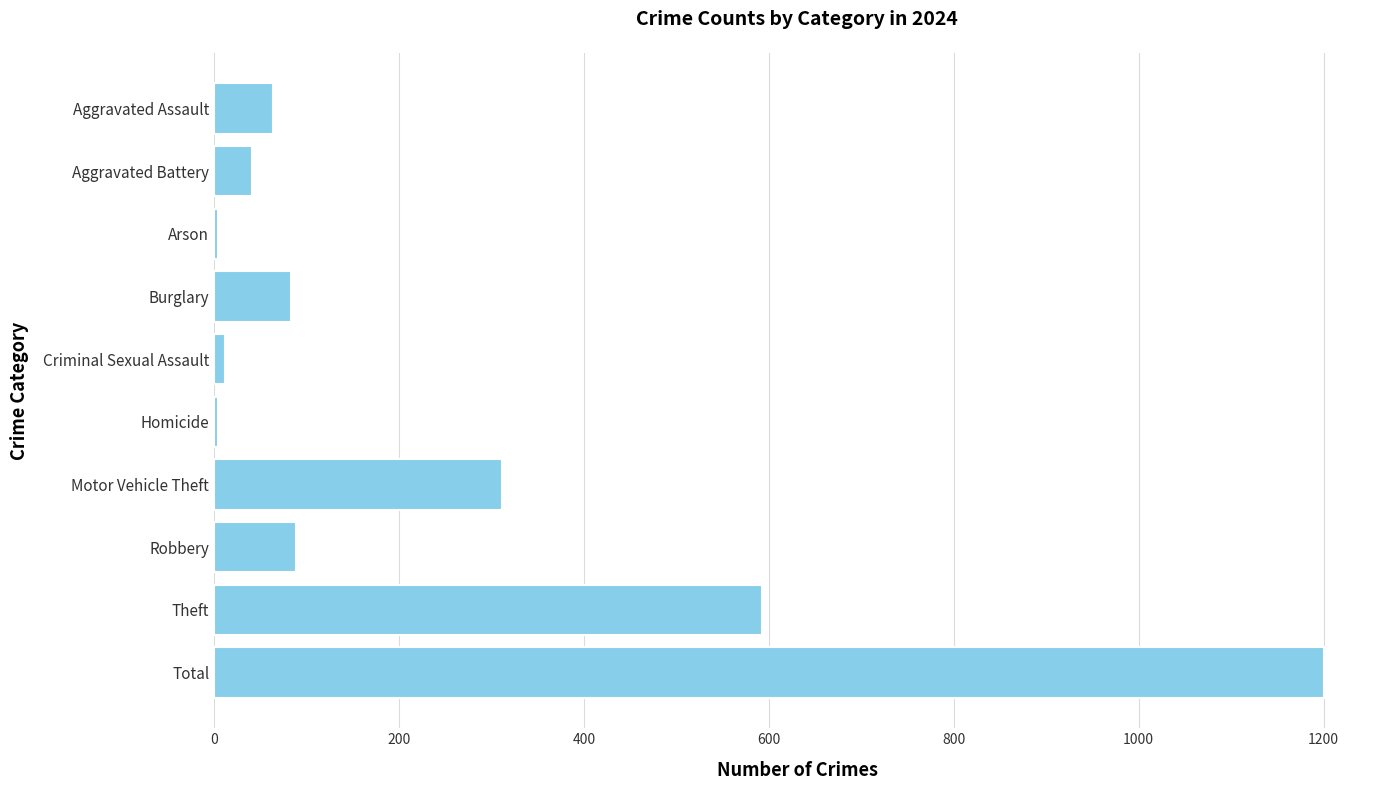

Which category has the highest value across all series?

Total